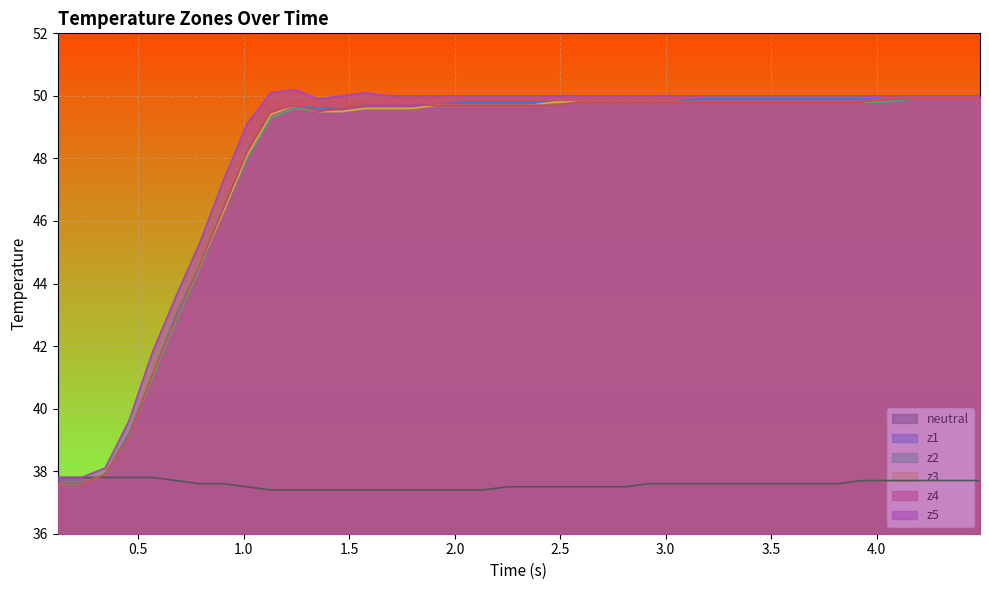

How many lines are shown in the chart?

6